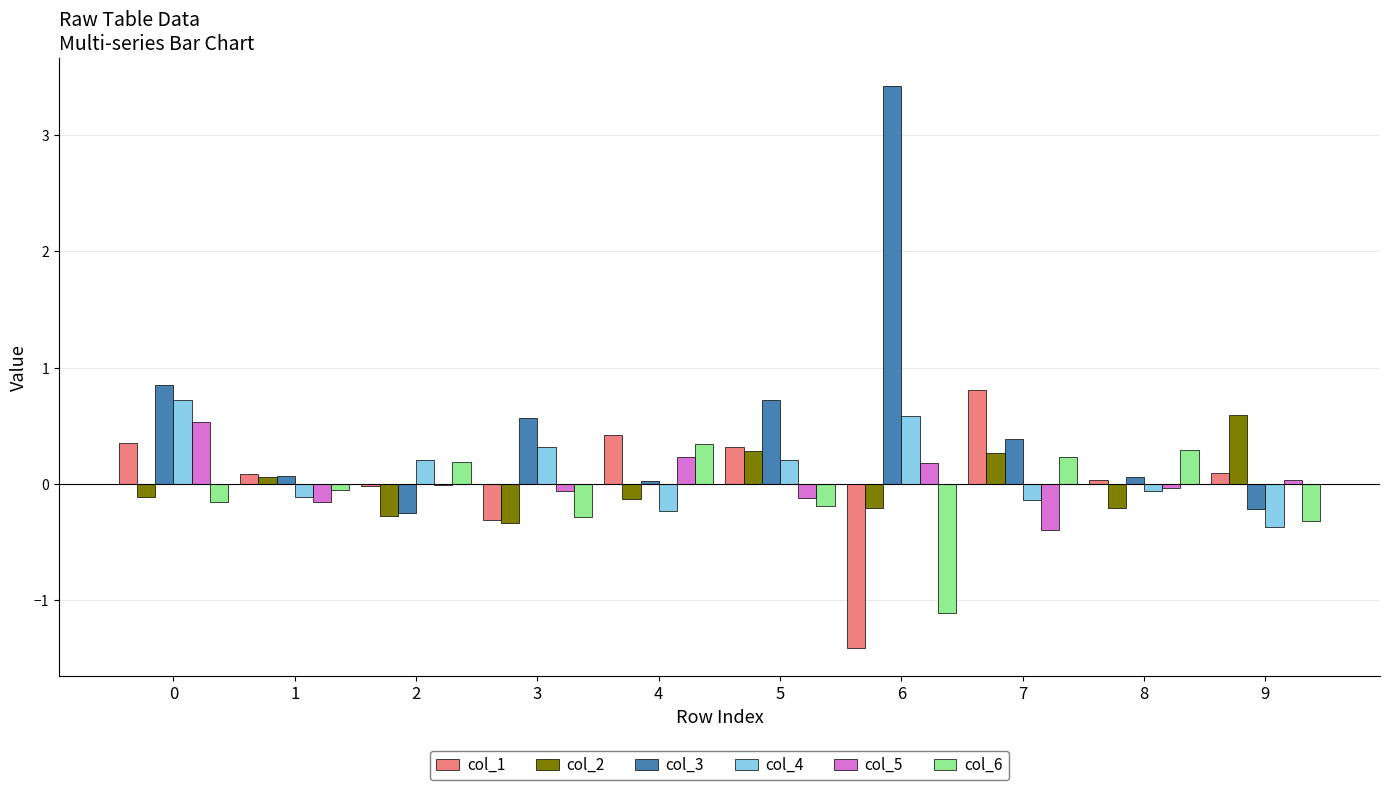

How many values in the col_4 series exceed 0?

5